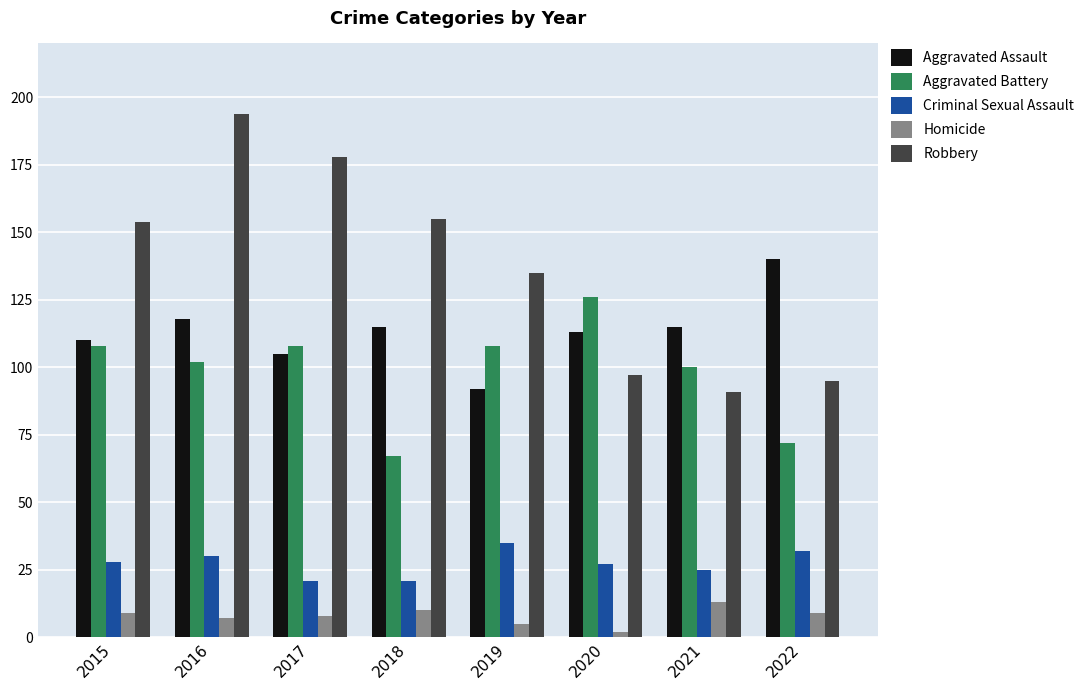

Which series has the largest total across all categories?

Robbery